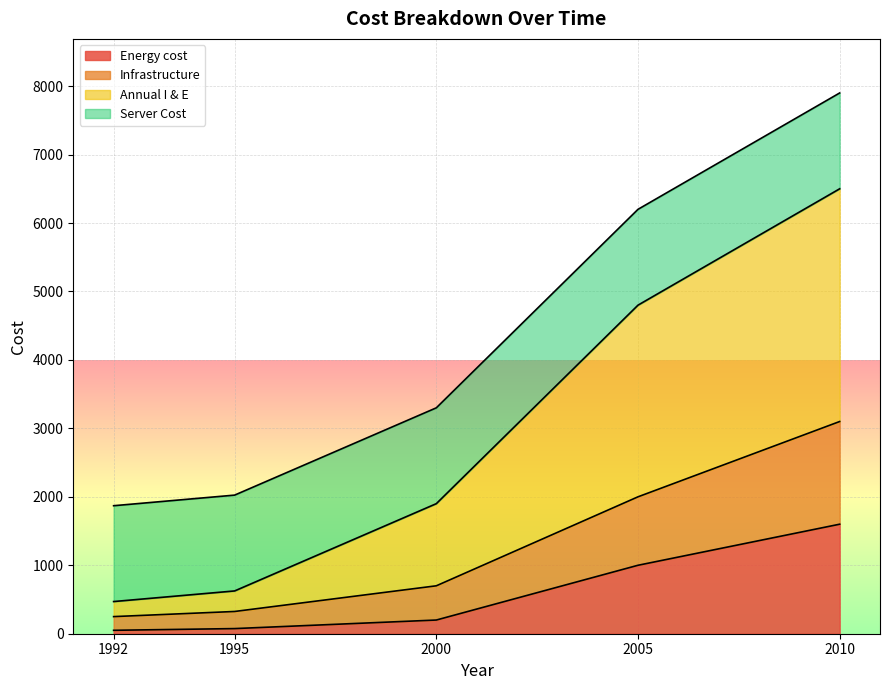

What is the total value across all series at 2000?

3300